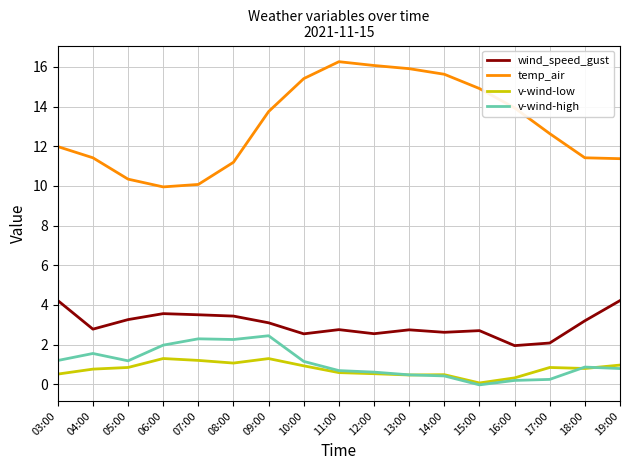

Is this an area chart (filled region under the line)?

No